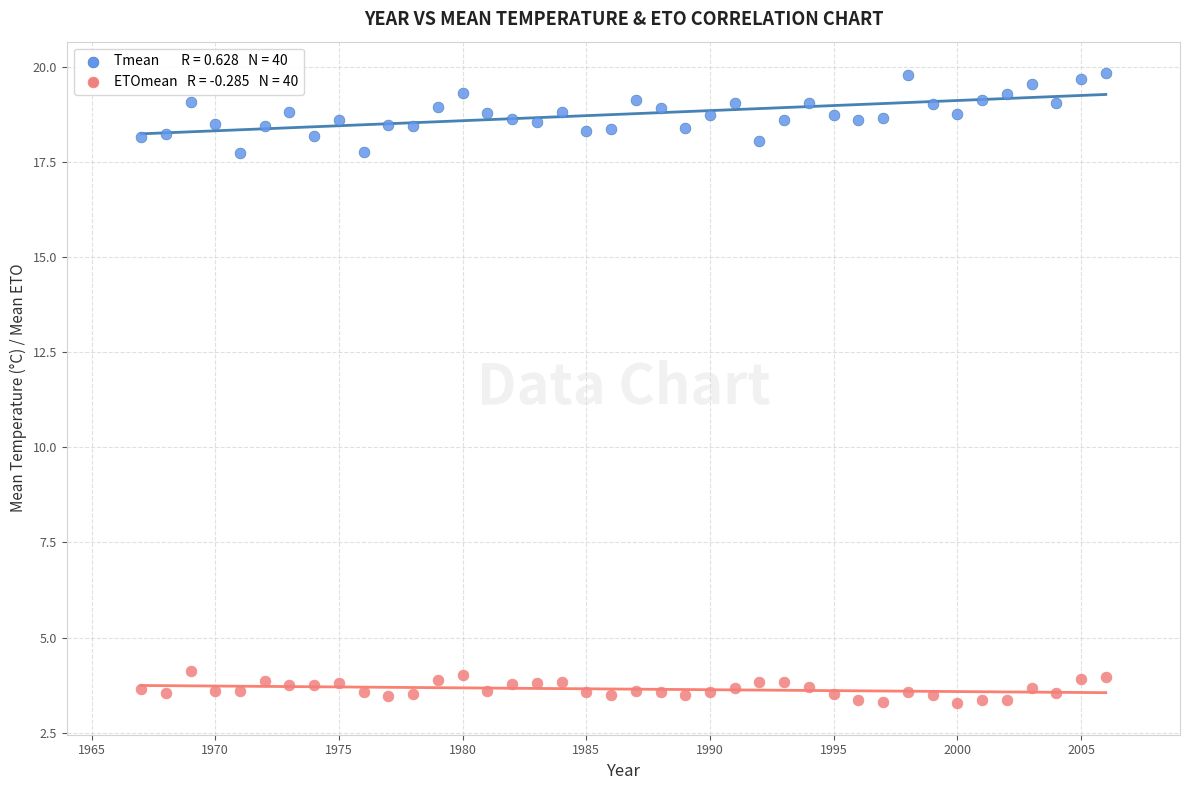

Across all data points, what is the range of X values (max minus min)?

39.0